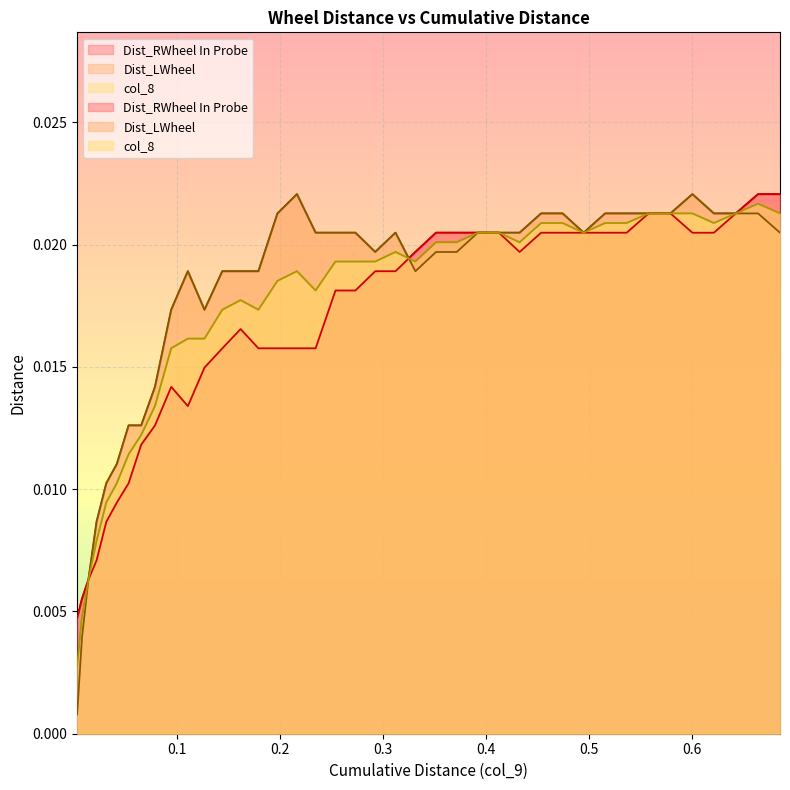

At which label is Dist_RWheel In Probe closest to 0?

0.002758